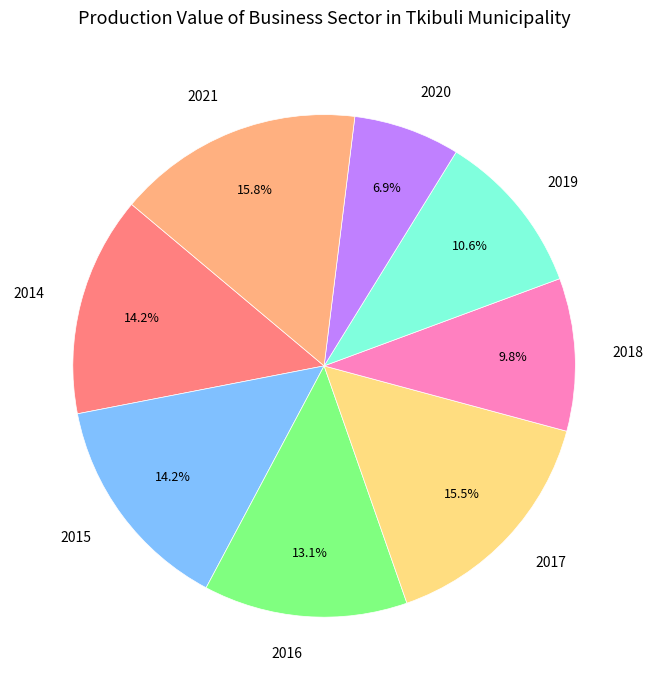

Which has a higher value, 2019 or 2021?

2021